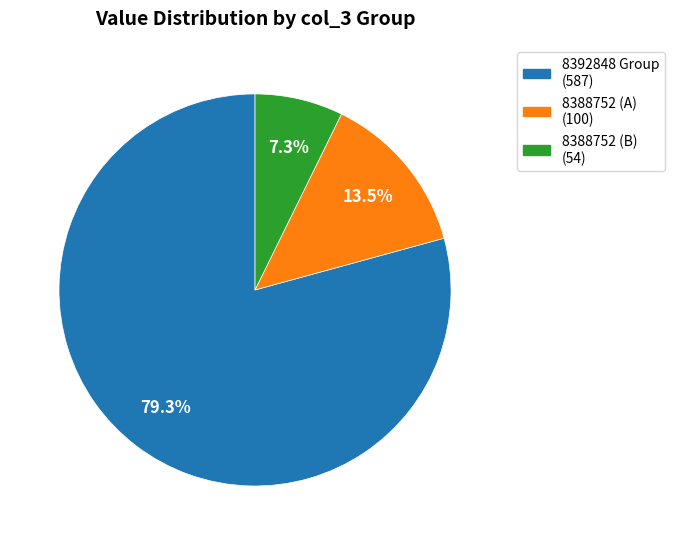

Does any single category account for the majority?

Yes